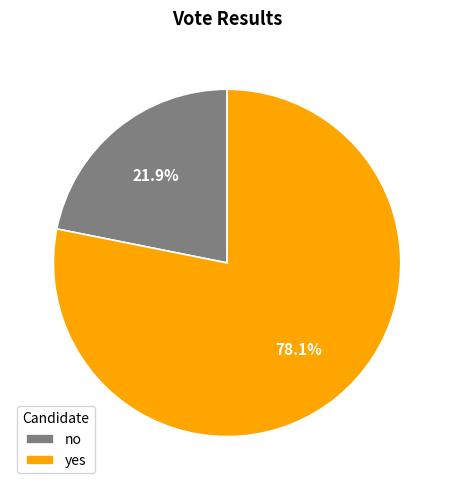

What percentage is the no slice, to the nearest percent?

22%